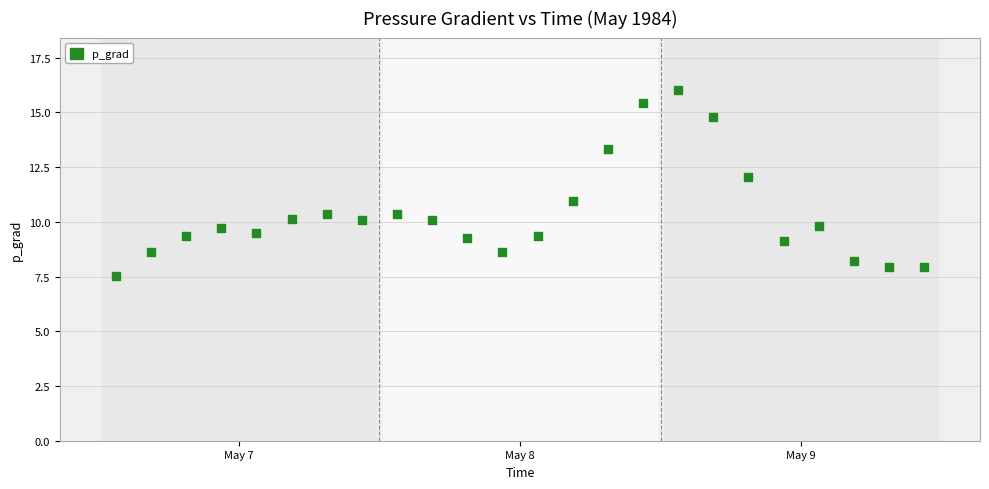

What is the range of X values (max minus min)?

2.9